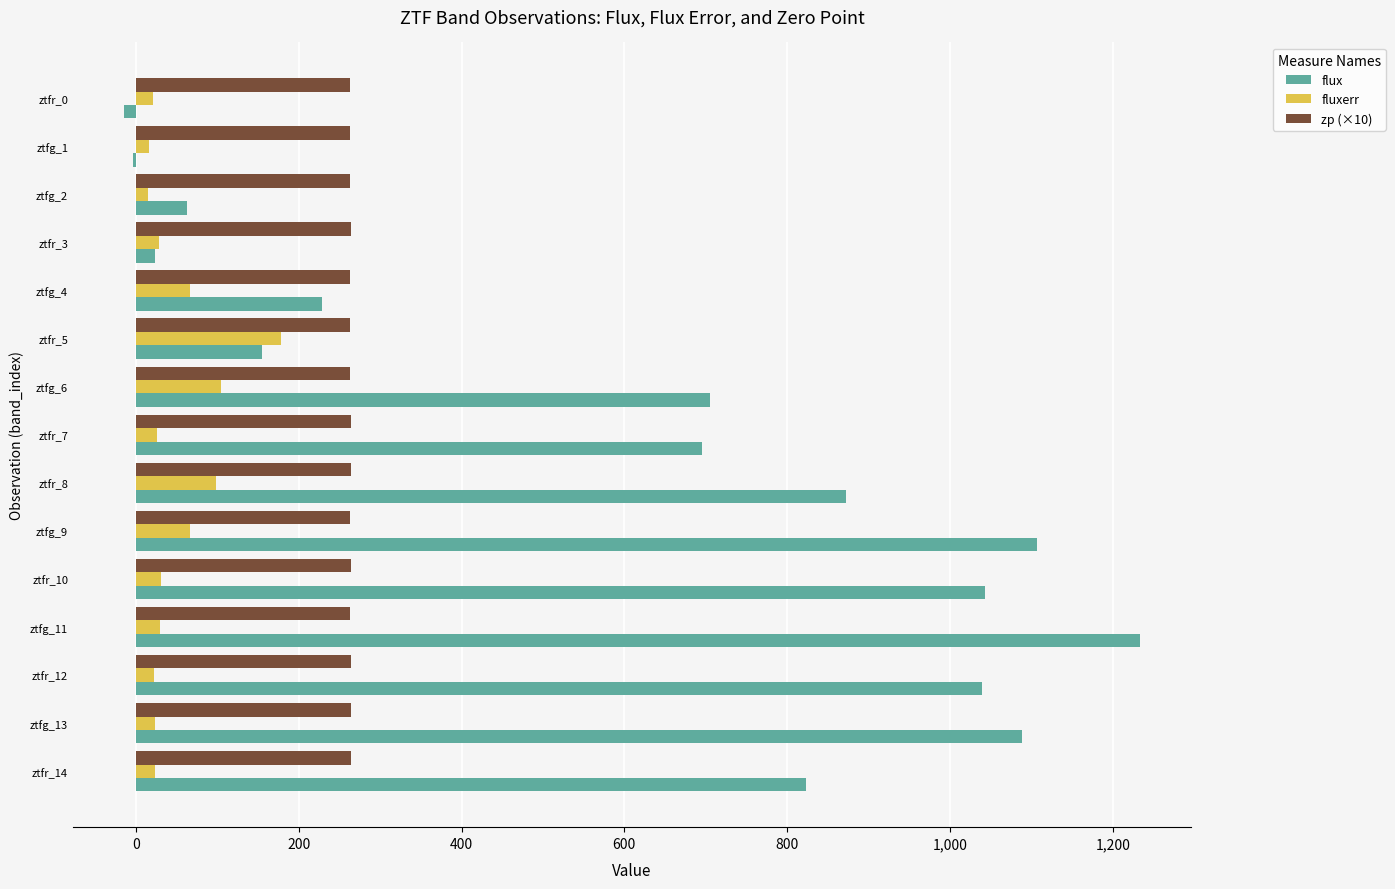

What are all the series names shown in the legend?

flux, fluxerr, zp (×10)